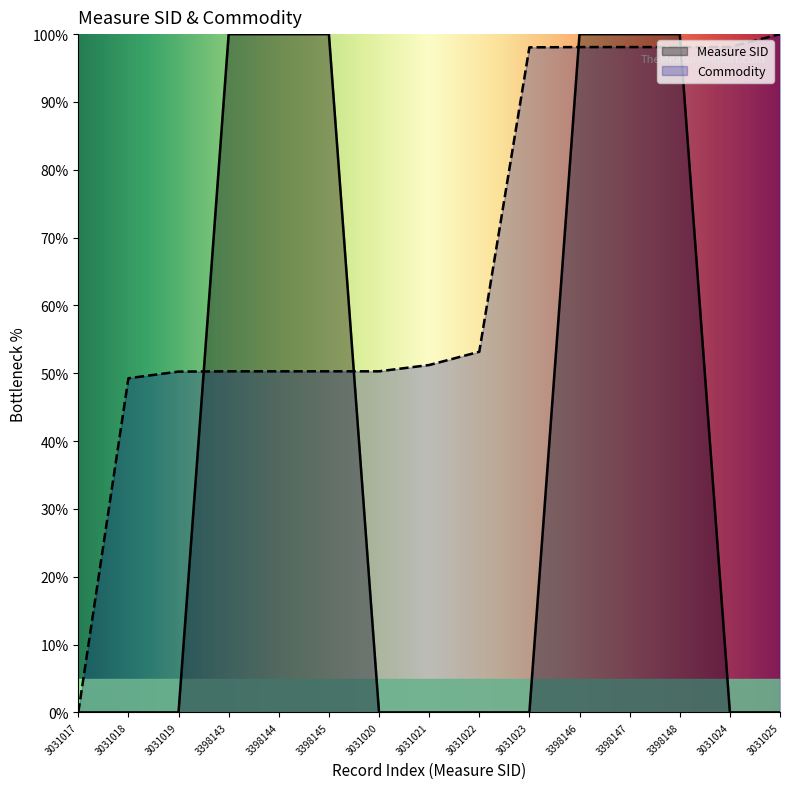

How many times do Commodity and Measure SID cross each other?

4